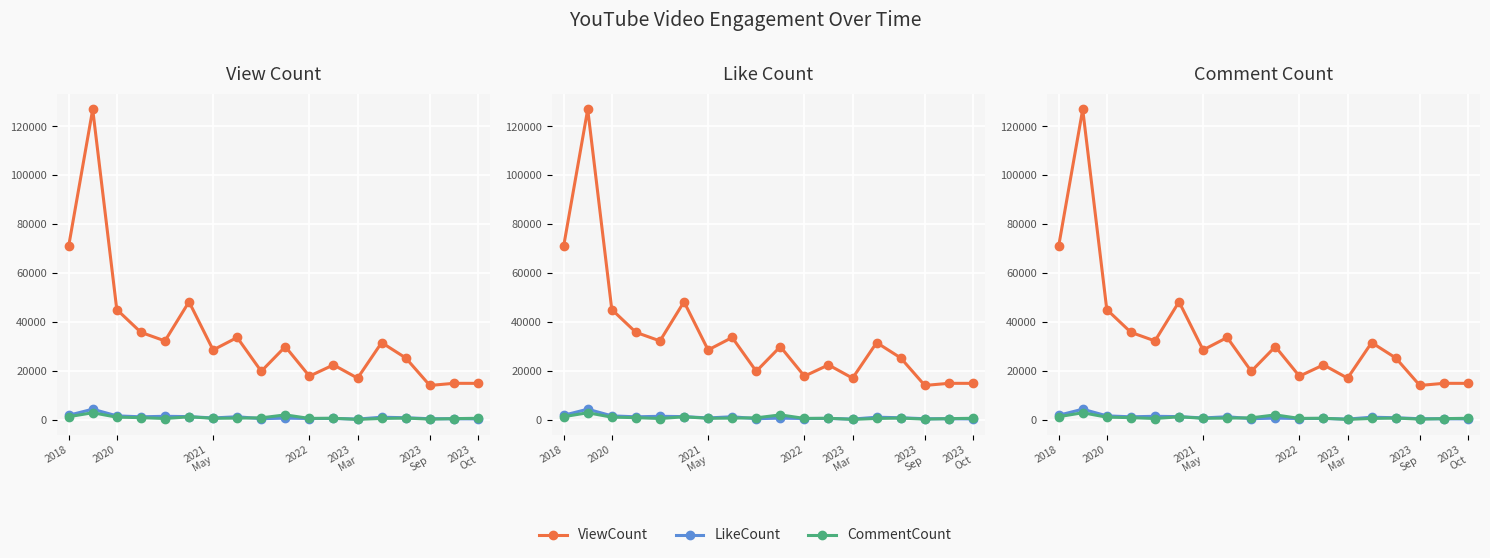

Rank the series by their maximum value, from lowest to highest.

CommentCount, LikeCount, ViewCount